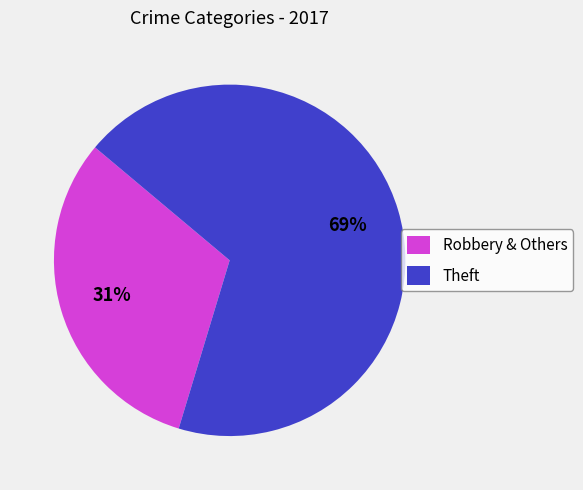

To the nearest percent, what percentage of the pie is Theft?

69%